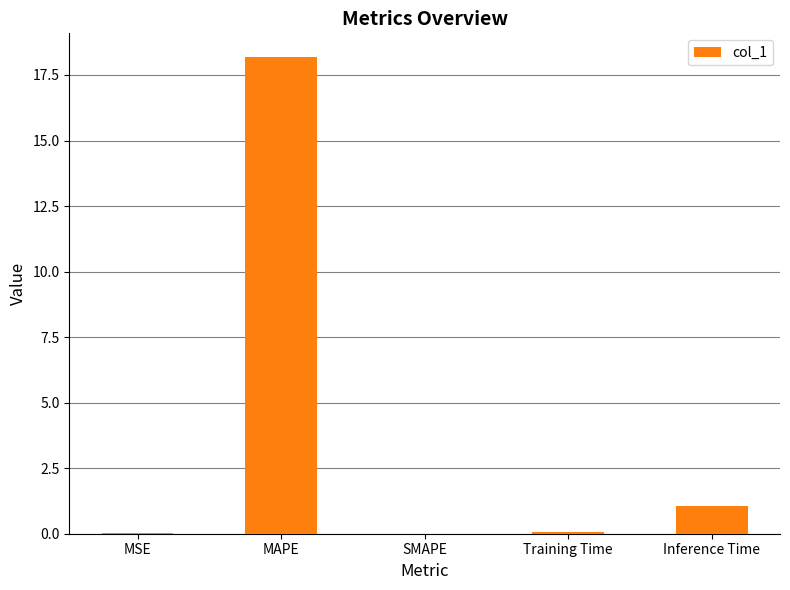

Is it true that the value at SMAPE is 7.4?

False